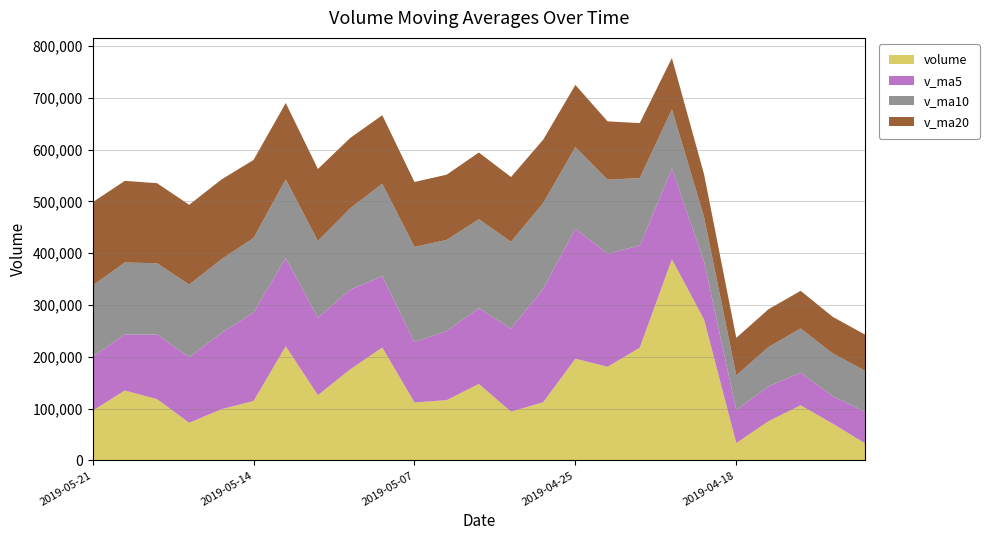

Reading right to left, extract all data points from this chart.

volume: 2019-04-12=33022.4	2019-04-15=70870.5	2019-04-16=106441.4	2019-04-17=75688.9	2019-04-18=33555.9	2019-04-19=271687.5	2019-04-22=388333.1	2019-04-23=217486.0	2019-04-24=180856.7	2019-04-25=196378.6	2019-04-26=112332.5	2019-04-29=94171.3	2019-04-30=147621.3	2019-05-06=116382.6	2019-05-07=111951.4	2019-05-08=218033.0	2019-05-09=175616.4	2019-05-10=125999.9	2019-05-13=220303.5	2019-05-14=114795.2	2019-05-15=98860.1	2019-05-16=72715.6	2019-05-17=118325.3	2019-05-20=135011.2	2019-05-21=96015.7
v_ma5: 2019-04-12=61001.0	2019-04-15=53301.2	2019-04-16=62874.6	2019-04-17=67113.7	2019-04-18=63915.8	2019-04-19=111648.8	2019-04-22=175141.4	2019-04-23=197350.3	2019-04-24=218383.8	2019-04-25=250948.4	2019-04-26=219077.4	2019-04-29=160245.0	2019-04-30=146272.1	2019-05-06=133377.3	2019-05-07=116491.8	2019-05-08=137631.9	2019-05-09=153920.9	2019-05-10=149596.7	2019-05-13=170380.9	2019-05-14=170949.6	2019-05-15=147115.0	2019-05-16=126534.9	2019-05-17=124999.9	2019-05-20=107941.5	2019-05-21=104185.6
v_ma10: 2019-04-12=79298.8	2019-04-15=82218.2	2019-04-16=85508.3	2019-04-17=75987.1	2019-04-18=66825.6	2019-04-19=86324.9	2019-04-22=114221.3	2019-04-23=130112.4	2019-04-24=142748.8	2019-04-25=157432.1	2019-04-26=165363.1	2019-04-29=167693.2	2019-04-30=171811.2	2019-05-06=175880.6	2019-05-07=183720.1	2019-05-08=178354.6	2019-05-09=157083.0	2019-05-10=147934.4	2019-05-13=151879.1	2019-05-14=143720.7	2019-05-15=142373.5	2019-05-16=140227.9	2019-05-17=137298.3	2019-05-20=139161.2	2019-05-21=137567.6
v_ma20: 2019-04-12=69587.2	2019-04-15=70655.1	2019-04-16=72567.8	2019-04-17=73024.7	2019-04-18=72282.9	2019-04-19=82374.9	2019-04-22=99072.6	2019-04-23=106166.3	2019-04-24=112488.5	2019-04-25=120069.3	2019-04-26=122331.0	2019-04-29=124955.7	2019-04-30=128659.7	2019-05-06=125933.8	2019-05-07=125272.8	2019-05-08=132339.8	2019-05-09=135652.1	2019-05-10=139023.4	2019-05-13=147313.9	2019-05-14=150576.4	2019-05-15=153868.3	2019-05-16=153960.5	2019-05-17=154554.8	2019-05-20=157520.9	2019-05-21=160643.9